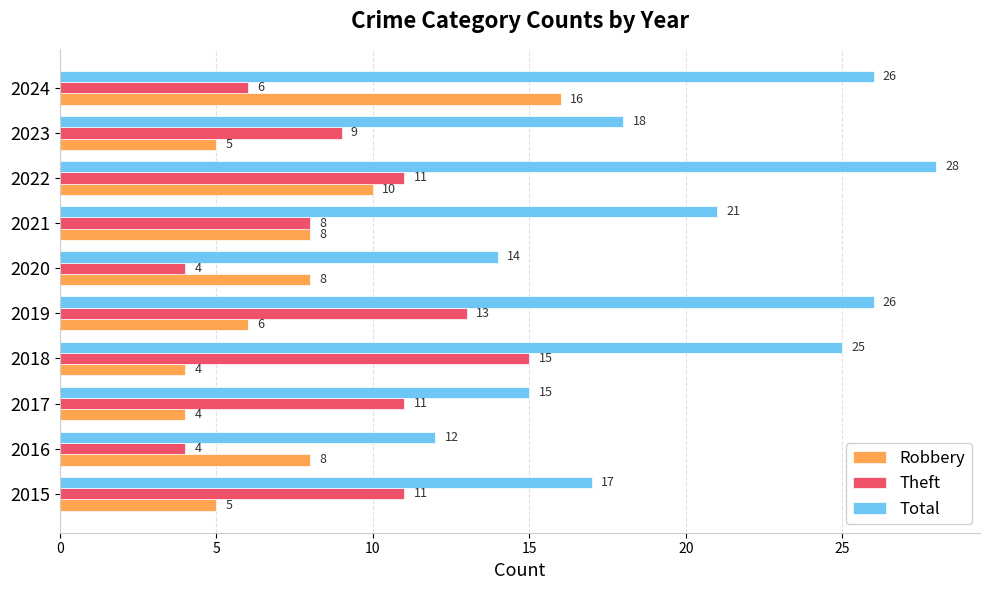

What is the greatest value displayed?

28